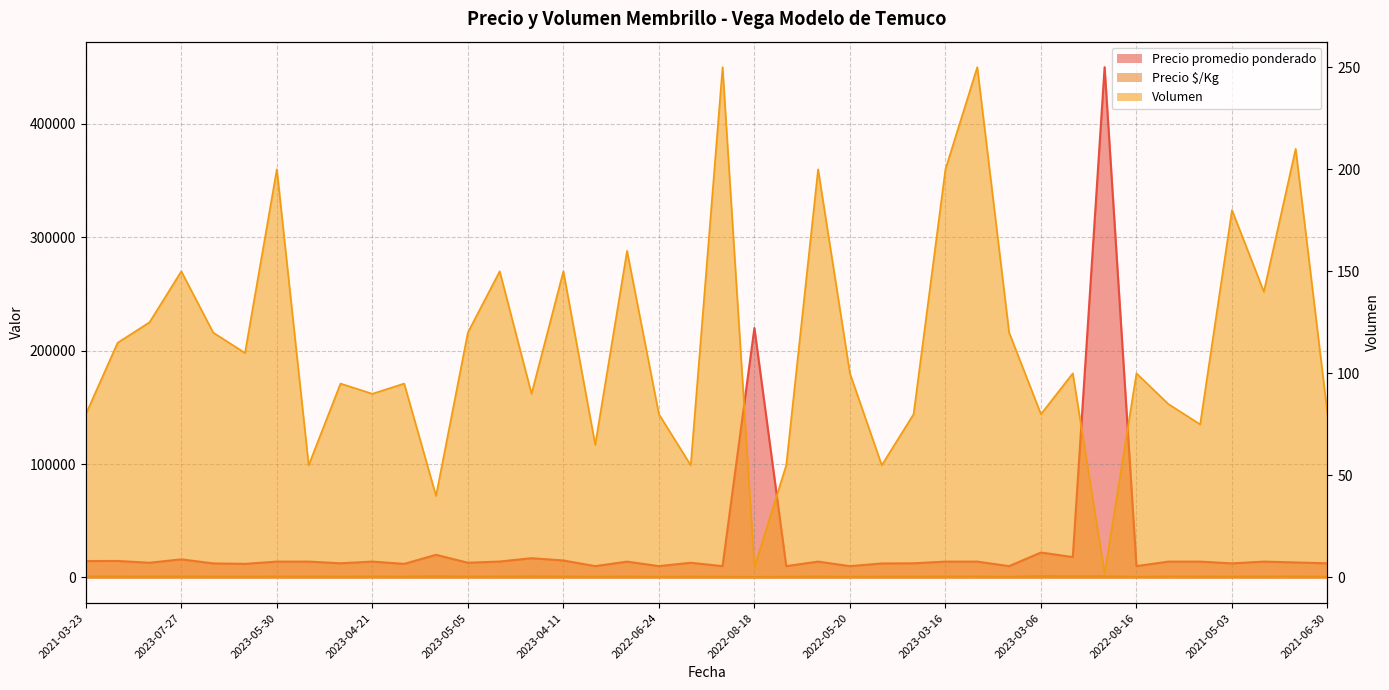

True or false: Volumen has more than 0 points higher than both neighbors.

True